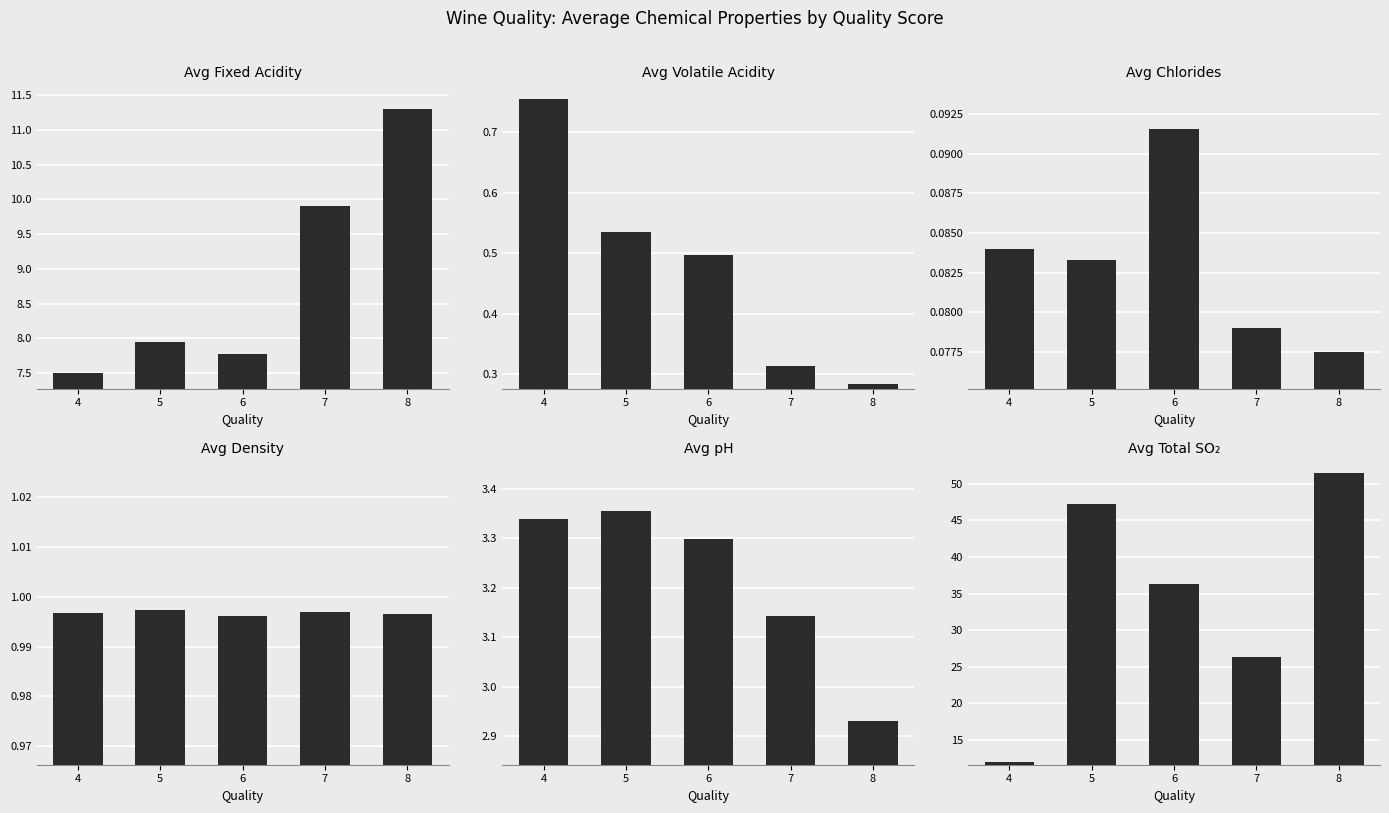

Reading left to right, transcribe all the data shown in this chart.

avg_fixed_acidity: 4=7.5	5=8.0	6=7.8	7=9.9	8=11.3
avg_volatile_acidity: 4=0.8	5=0.5	6=0.5	7=0.3	8=0.3
avg_chlorides: 4=0.1	5=0.1	6=0.1	7=0.1	8=0.1
avg_density: 4=1.0	5=1.0	6=1.0	7=1.0	8=1.0
avg_pH: 4=3.3	5=3.4	6=3.3	7=3.1	8=2.9
avg_total_sulfur_dioxide: 4=12.0	5=47.2	6=36.2	7=26.3	8=51.5